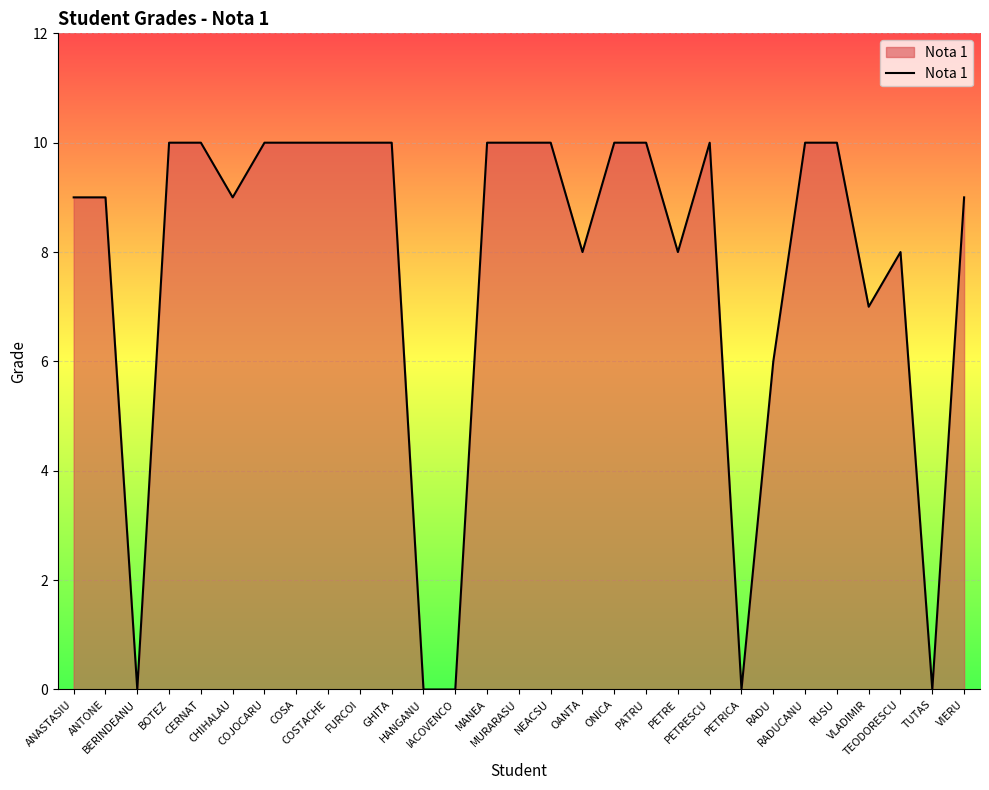

What is the difference between the values at RADUCANU and TUTAS?

10